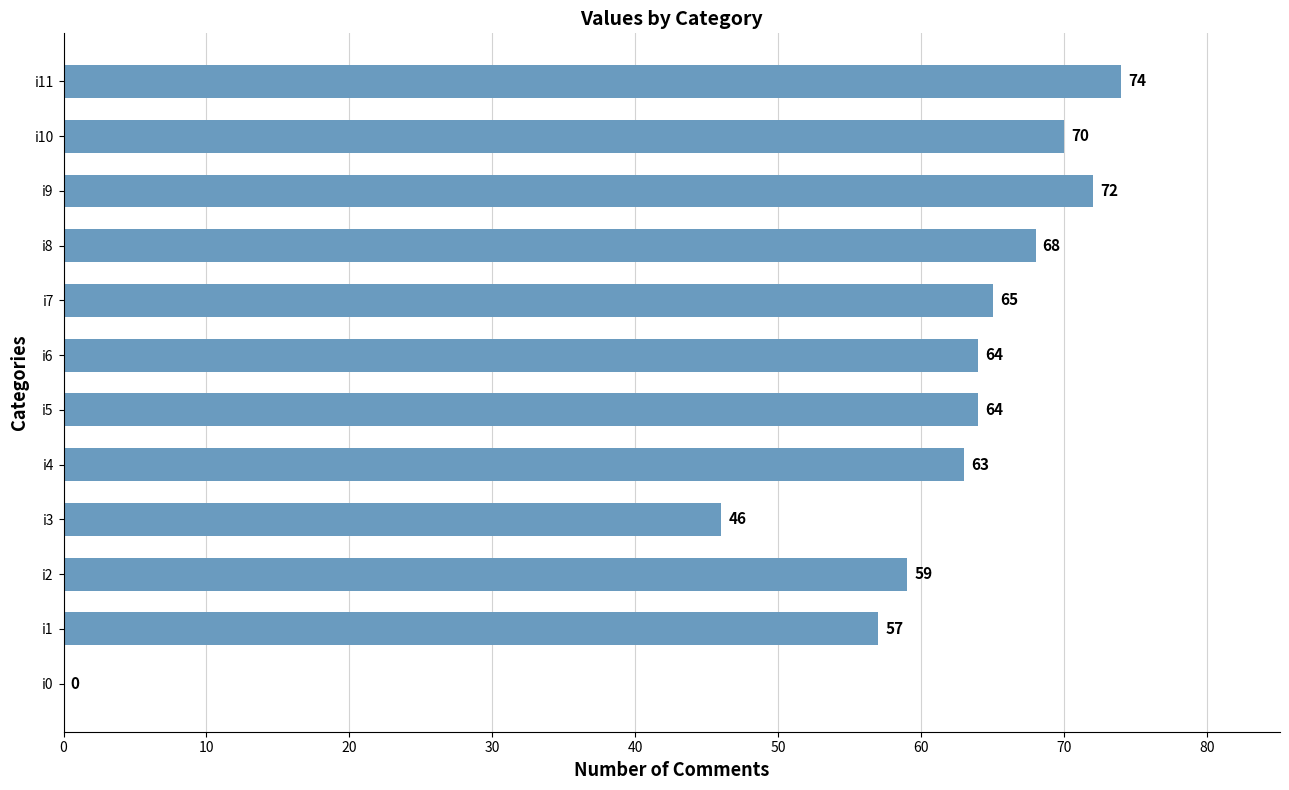

Between i11 and i9, which is larger?

i11